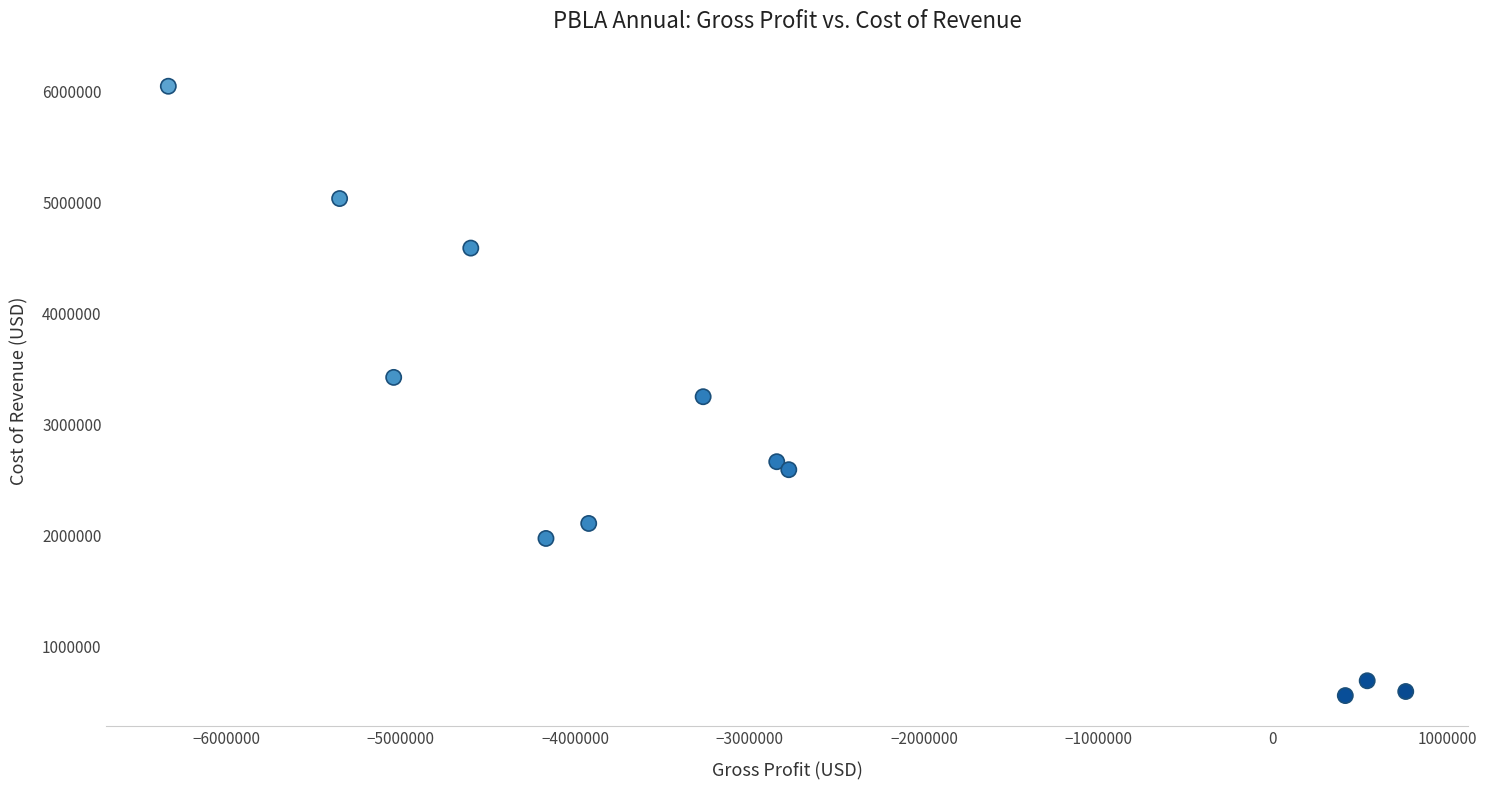

What is the average Y value?

2793202